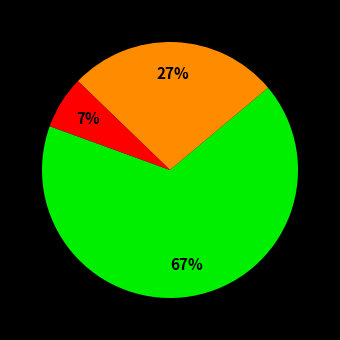

To the nearest percent, what is the average slice percentage?

33%